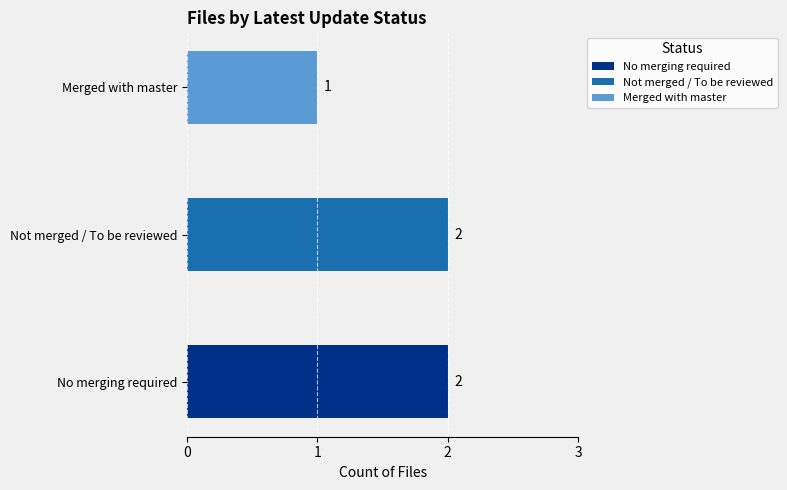

How many bars are there in total?

3